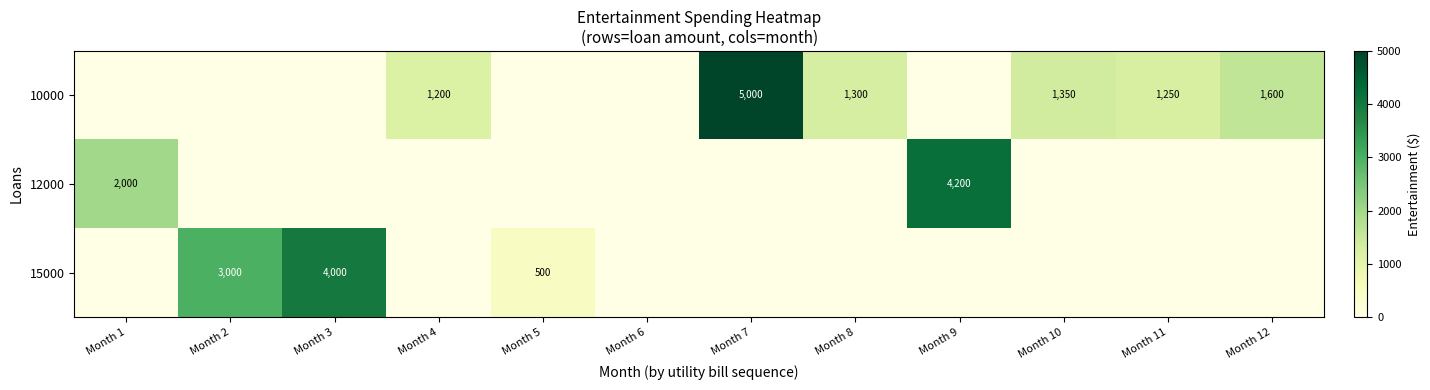

Which has a higher value, Month 10 or Month 11?

Month 10